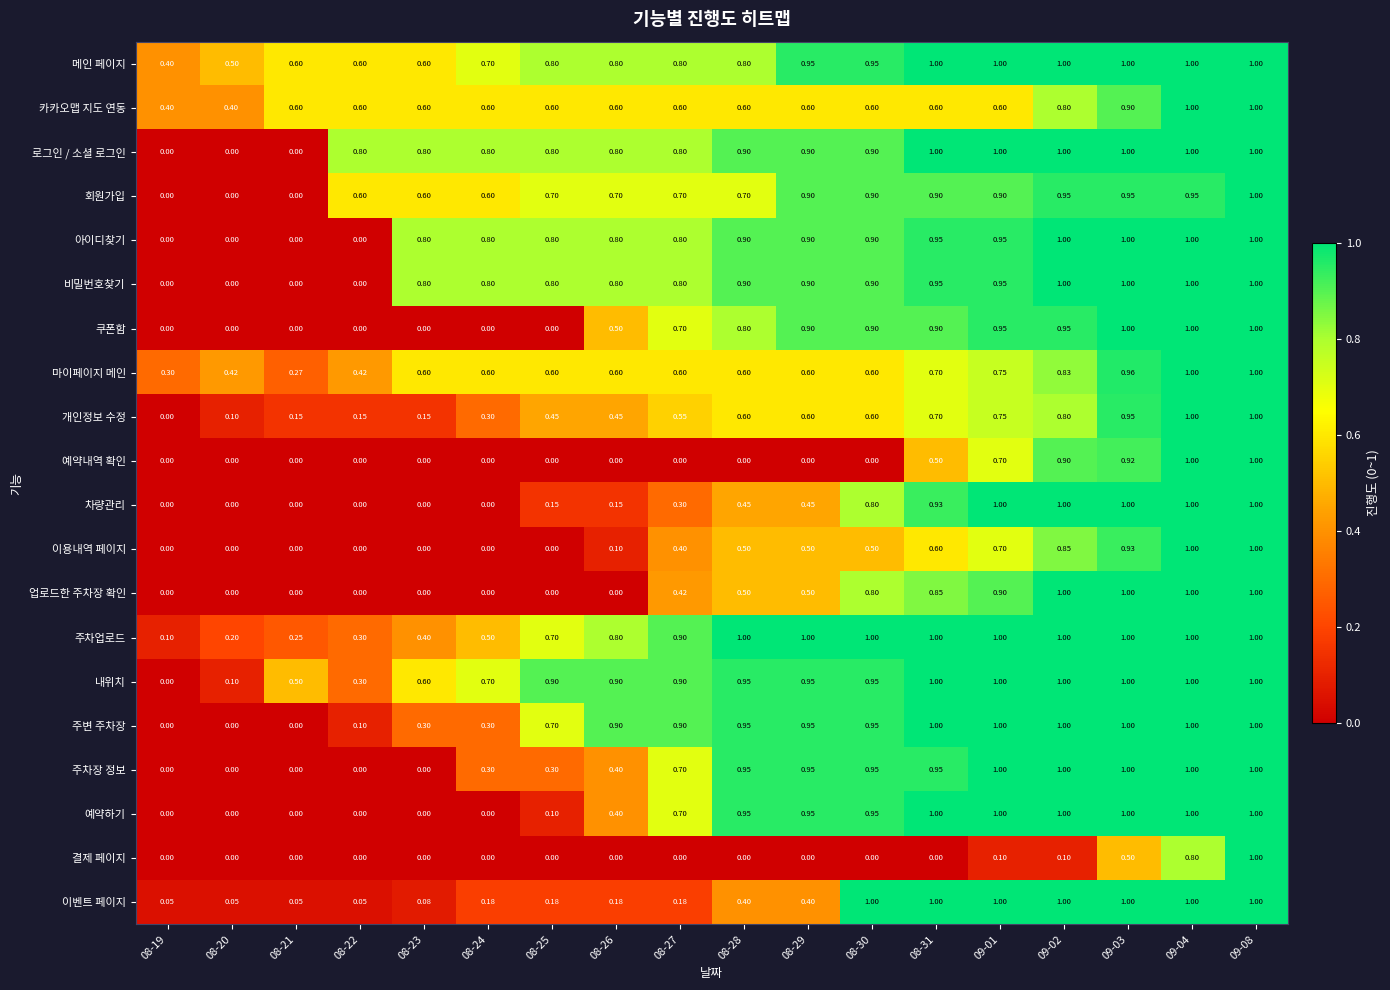

Which series changed the most between 08-28 and 08-30?

이벤트 페이지